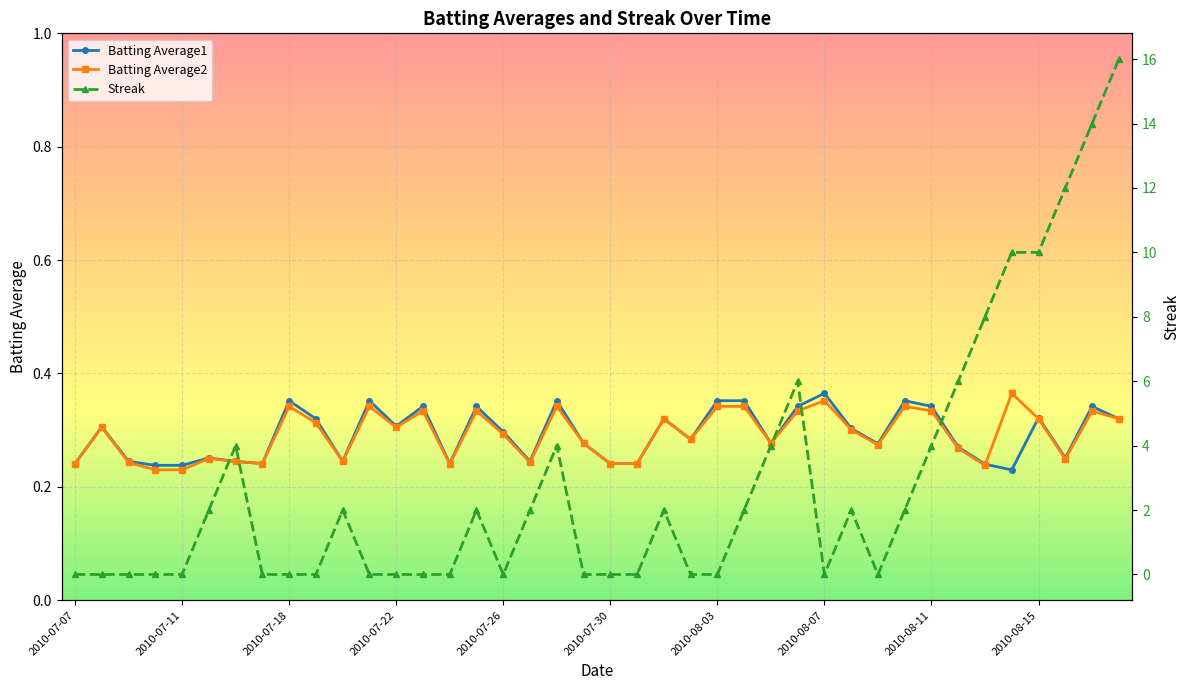

Reading left to right, list all the values displayed in this chart.

Batting Average1: 2010-07-07=0.2	2010-07-08=0.3	2010-07-09=0.2	2010-07-10=0.2	2010-07-11=0.2	2010-07-15=0.3	2010-07-16=0.2	2010-07-17=0.2	2010-07-18=0.4	2010-07-19=0.3	2010-07-20=0.2	2010-07-21=0.4	2010-07-22=0.3	2010-07-23=0.3	2010-07-24=0.2	2010-07-25=0.3	2010-07-26=0.3	2010-07-27=0.2	2010-07-28=0.4	2010-07-29=0.3	2010-07-30=0.2	2010-07-31=0.2	2010-08-01=0.3	2010-08-02=0.3	2010-08-03=0.4	2010-08-04=0.4	2010-08-05=0.3	2010-08-06=0.3	2010-08-07=0.4	2010-08-08=0.3	2010-08-09=0.3	2010-08-10=0.4	2010-08-11=0.3	2010-08-12=0.3	2010-08-13=0.2	2010-08-14=0.2	2010-08-15=0.3	2010-08-16=0.3	2010-08-17=0.3	2010-08-18=0.3
Batting Average2: 2010-07-07=0.2	2010-07-08=0.3	2010-07-09=0.2	2010-07-10=0.2	2010-07-11=0.2	2010-07-15=0.2	2010-07-16=0.2	2010-07-17=0.2	2010-07-18=0.3	2010-07-19=0.3	2010-07-20=0.2	2010-07-21=0.3	2010-07-22=0.3	2010-07-23=0.3	2010-07-24=0.2	2010-07-25=0.3	2010-07-26=0.3	2010-07-27=0.2	2010-07-28=0.3	2010-07-29=0.3	2010-07-30=0.2	2010-07-31=0.2	2010-08-01=0.3	2010-08-02=0.3	2010-08-03=0.3	2010-08-04=0.3	2010-08-05=0.3	2010-08-06=0.3	2010-08-07=0.4	2010-08-08=0.3	2010-08-09=0.3	2010-08-10=0.3	2010-08-11=0.3	2010-08-12=0.3	2010-08-13=0.2	2010-08-14=0.4	2010-08-15=0.3	2010-08-16=0.2	2010-08-17=0.3	2010-08-18=0.3
Streak: 2010-07-07=0.0	2010-07-08=0.0	2010-07-09=0.0	2010-07-10=0.0	2010-07-11=0.0	2010-07-15=2.0	2010-07-16=4.0	2010-07-17=0.0	2010-07-18=0.0	2010-07-19=0.0	2010-07-20=2.0	2010-07-21=0.0	2010-07-22=0.0	2010-07-23=0.0	2010-07-24=0.0	2010-07-25=2.0	2010-07-26=0.0	2010-07-27=2.0	2010-07-28=4.0	2010-07-29=0.0	2010-07-30=0.0	2010-07-31=0.0	2010-08-01=2.0	2010-08-02=0.0	2010-08-03=0.0	2010-08-04=2.0	2010-08-05=4.0	2010-08-06=6.0	2010-08-07=0.0	2010-08-08=2.0	2010-08-09=0.0	2010-08-10=2.0	2010-08-11=4.0	2010-08-12=6.0	2010-08-13=8.0	2010-08-14=10.0	2010-08-15=10.0	2010-08-16=12.0	2010-08-17=14.0	2010-08-18=16.0